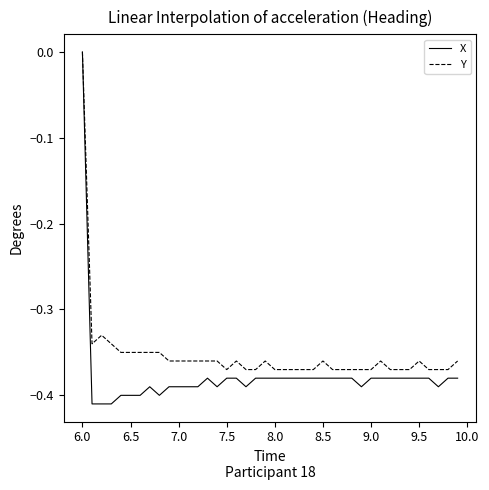

Which series has the largest total across all categories?

Y